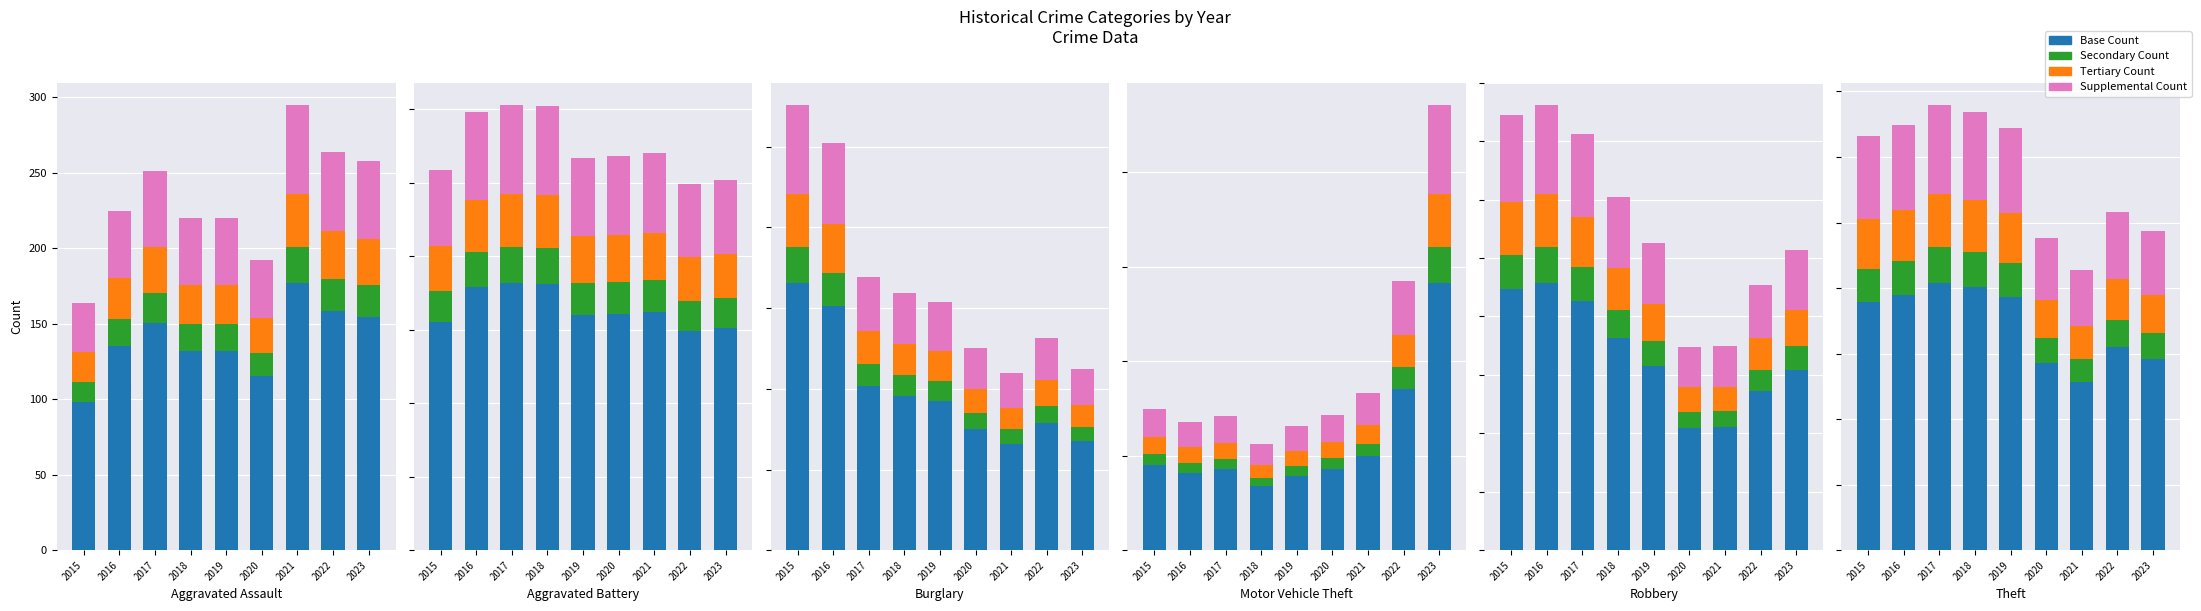

Rank the series at 2017 from lowest to highest value.

Secondary Count, Tertiary Count, Supplemental Count, Base Count